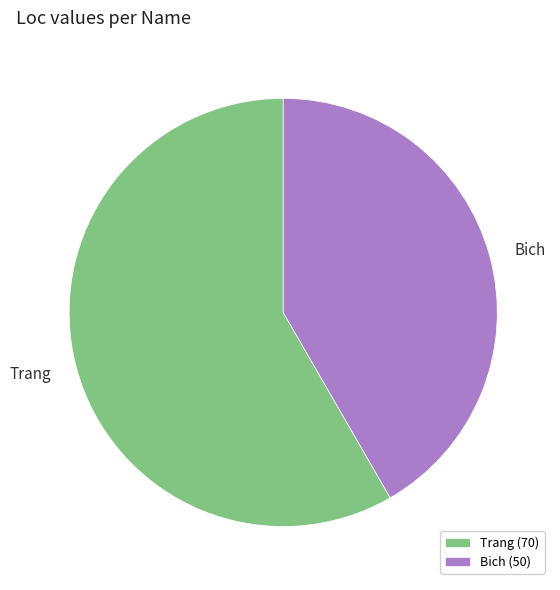

The Trang slice represents 58% of the pie. True or false?

True